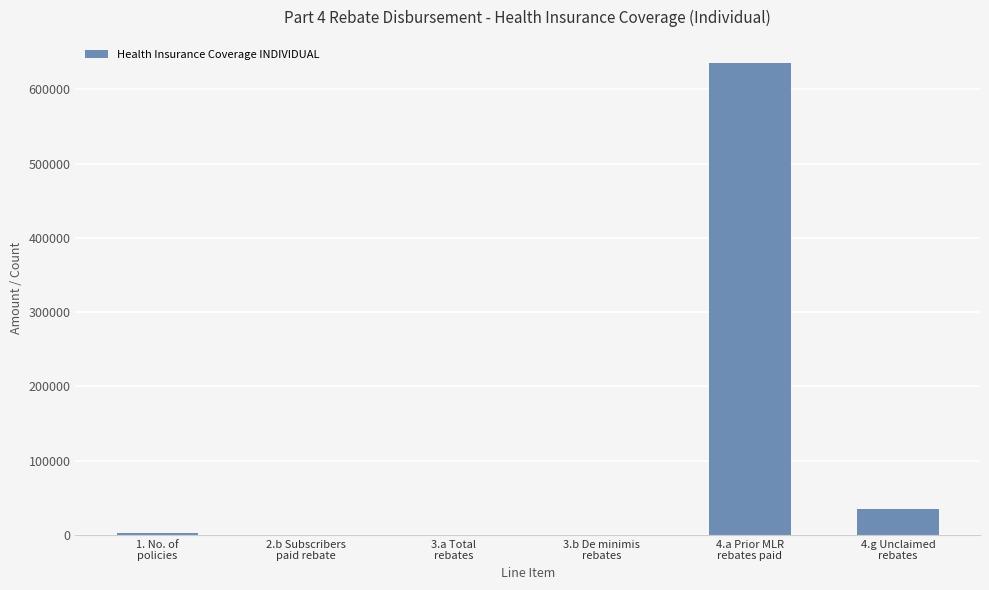

What is the sum of all values?

673616.8